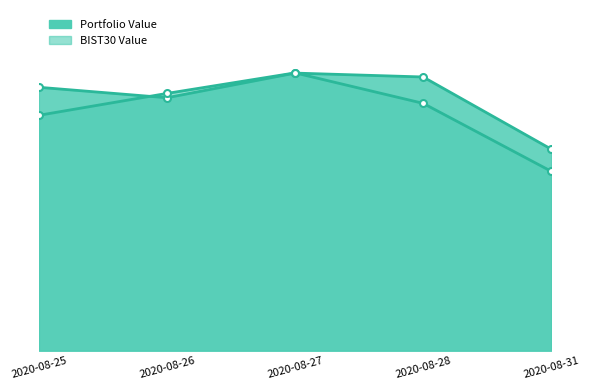

The BIST30 Value series shows 166672.3 at 2020-08-31. True or false?

False